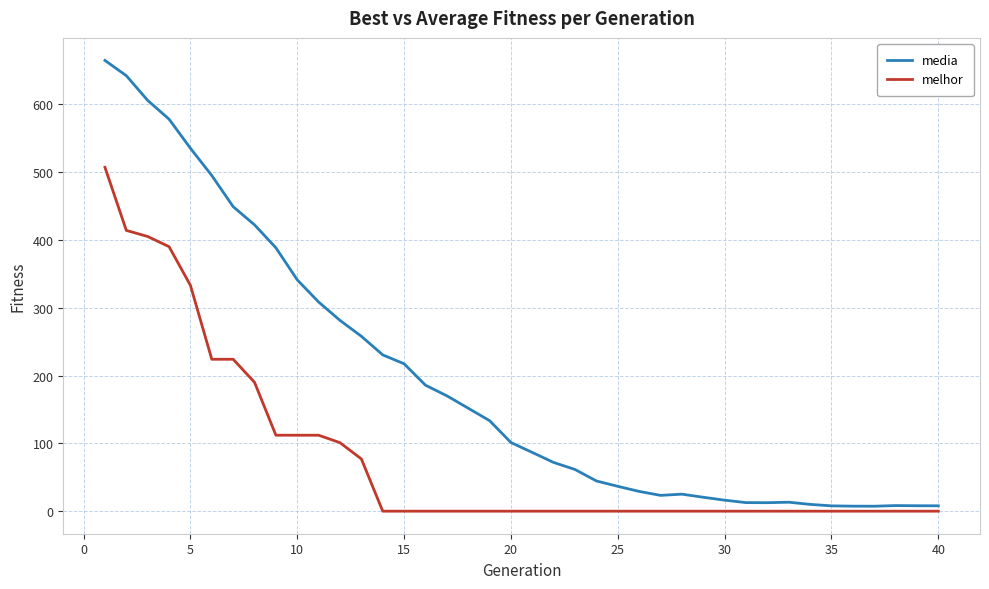

True or false: melhor and media cross at least once.

False